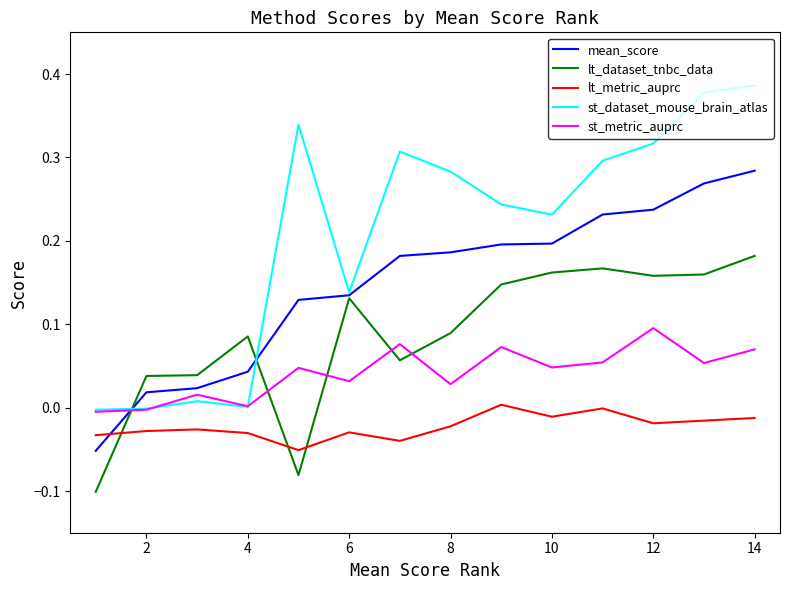

List the series in order of their peak value, highest first.

st_dataset_mouse_brain_atlas, mean_score, lt_dataset_tnbc_data, st_metric_auprc, lt_metric_auprc